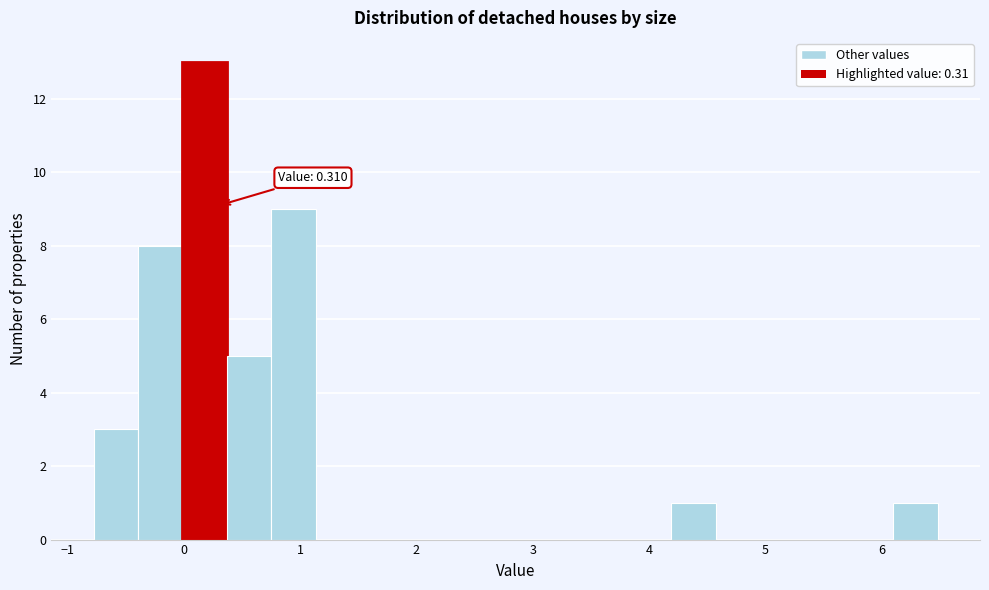

Around what value on the x-axis is the tallest bar? Give the approximate position of its centre, as read against the axis.

0.2